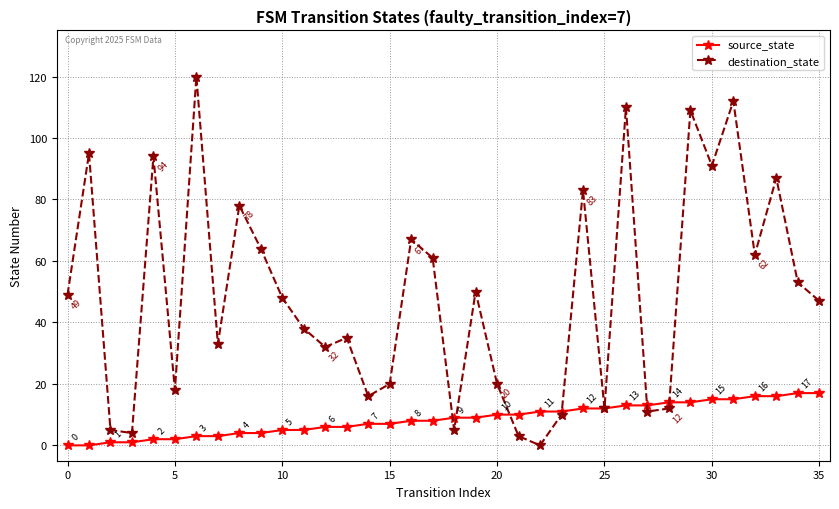

What is the maximum value shown in the chart?

120